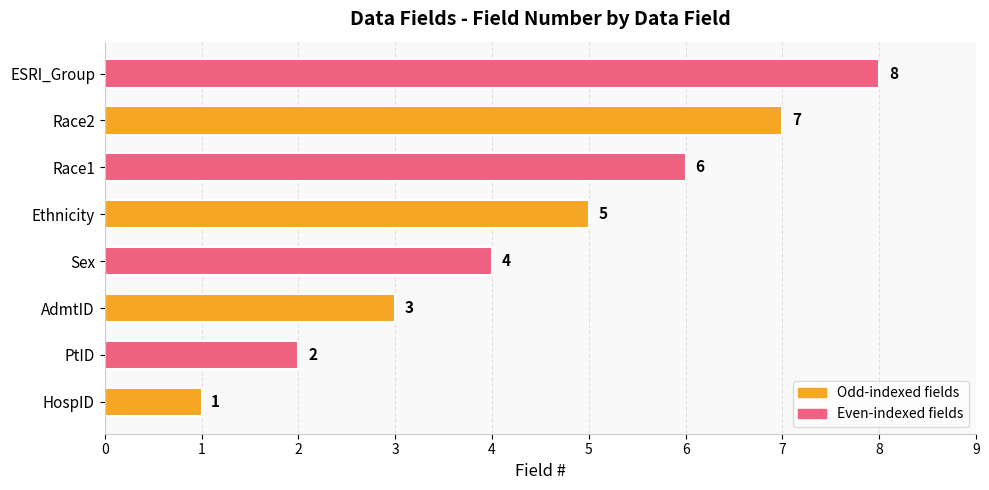

Does the chart contain any negative values?

No